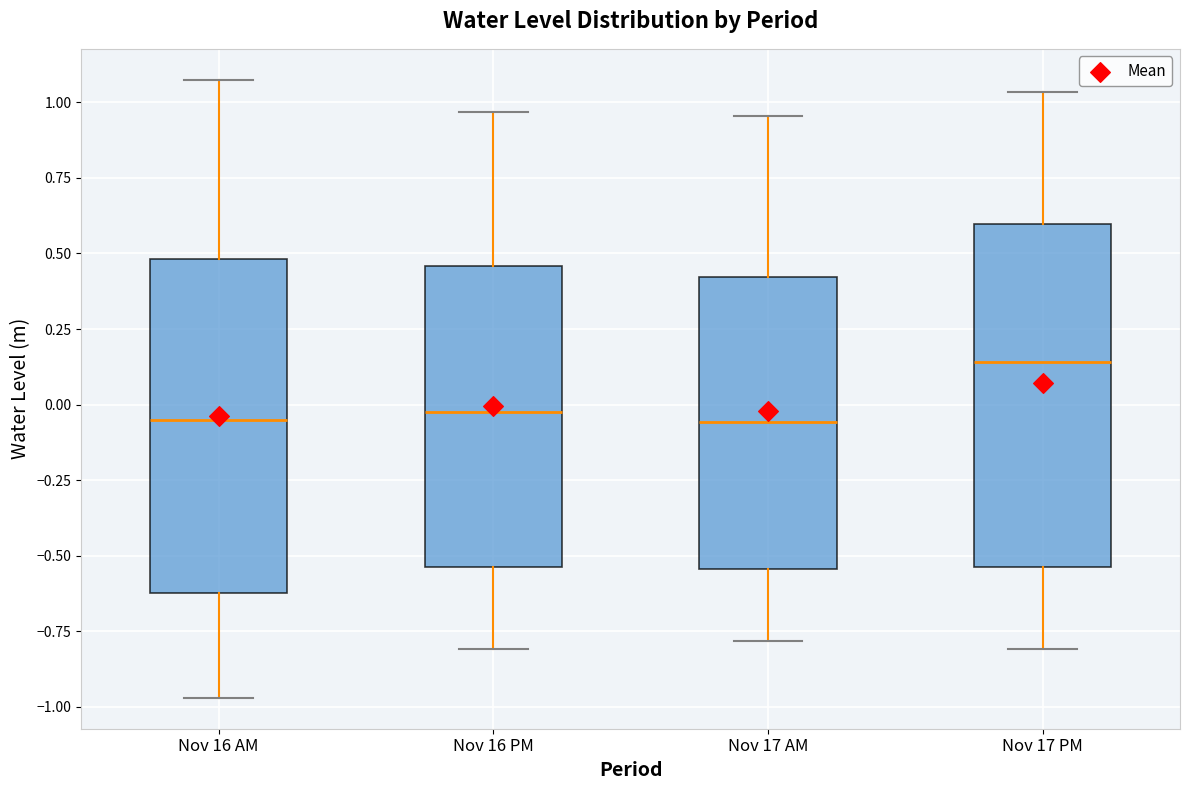

Reading left to right, transcribe this box plot: for each box, give where its median line is, the range the box spans, and where its two whiskers end, as read against the y-axis. The values are not printed on the chart, so give them approximately, as read against the axis.

Nov 16 AM: median -0.05, box -0.60 to 0.50, whiskers -0.95 to 1.05
Nov 16 PM: median 0.00, box -0.55 to 0.45, whiskers -0.80 to 0.95
Nov 17 AM: median -0.05, box -0.55 to 0.40, whiskers -0.80 to 0.95
Nov 17 PM: median 0.15, box -0.55 to 0.60, whiskers -0.80 to 1.05